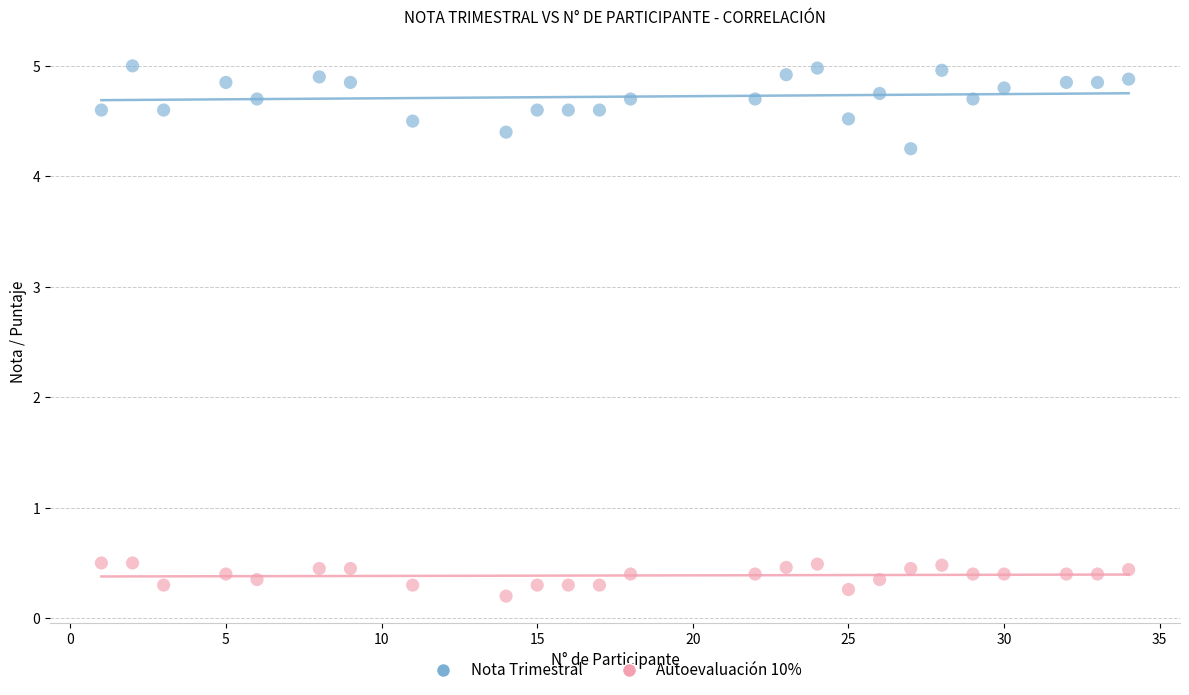

Which series contains the lowest Y value?

Autoevaluación 10%